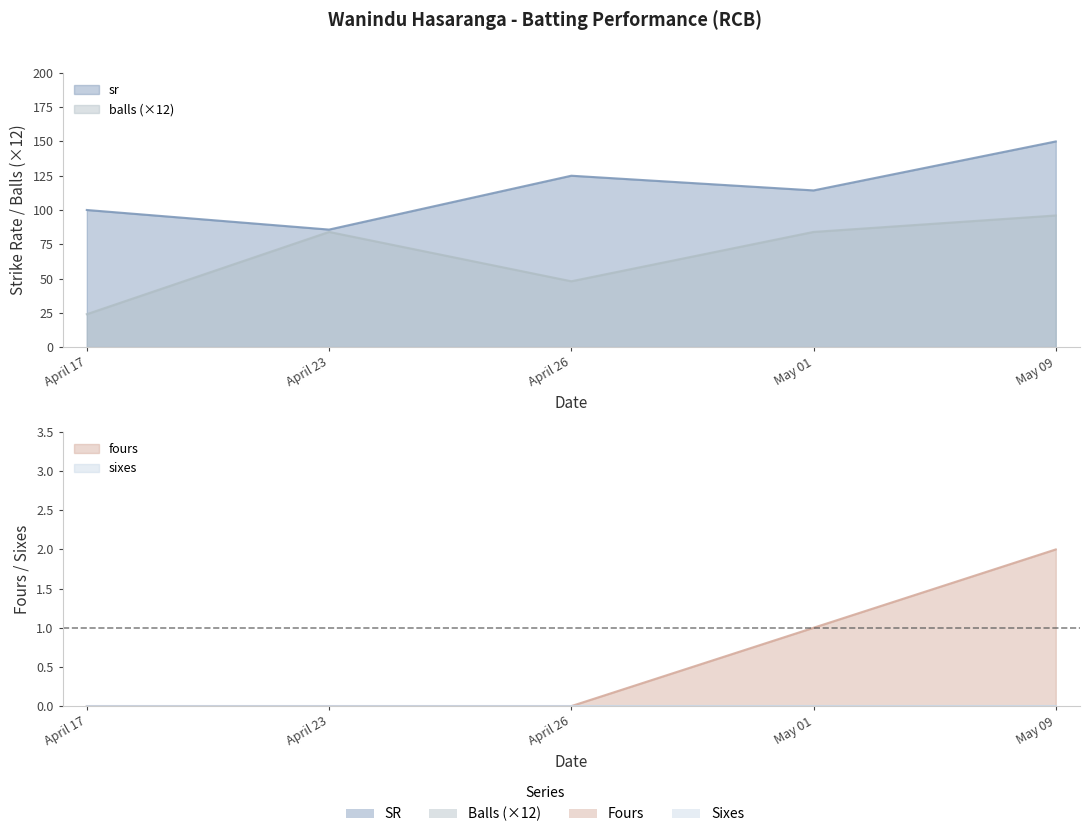

True or false: sr and fours cross at least once.

False